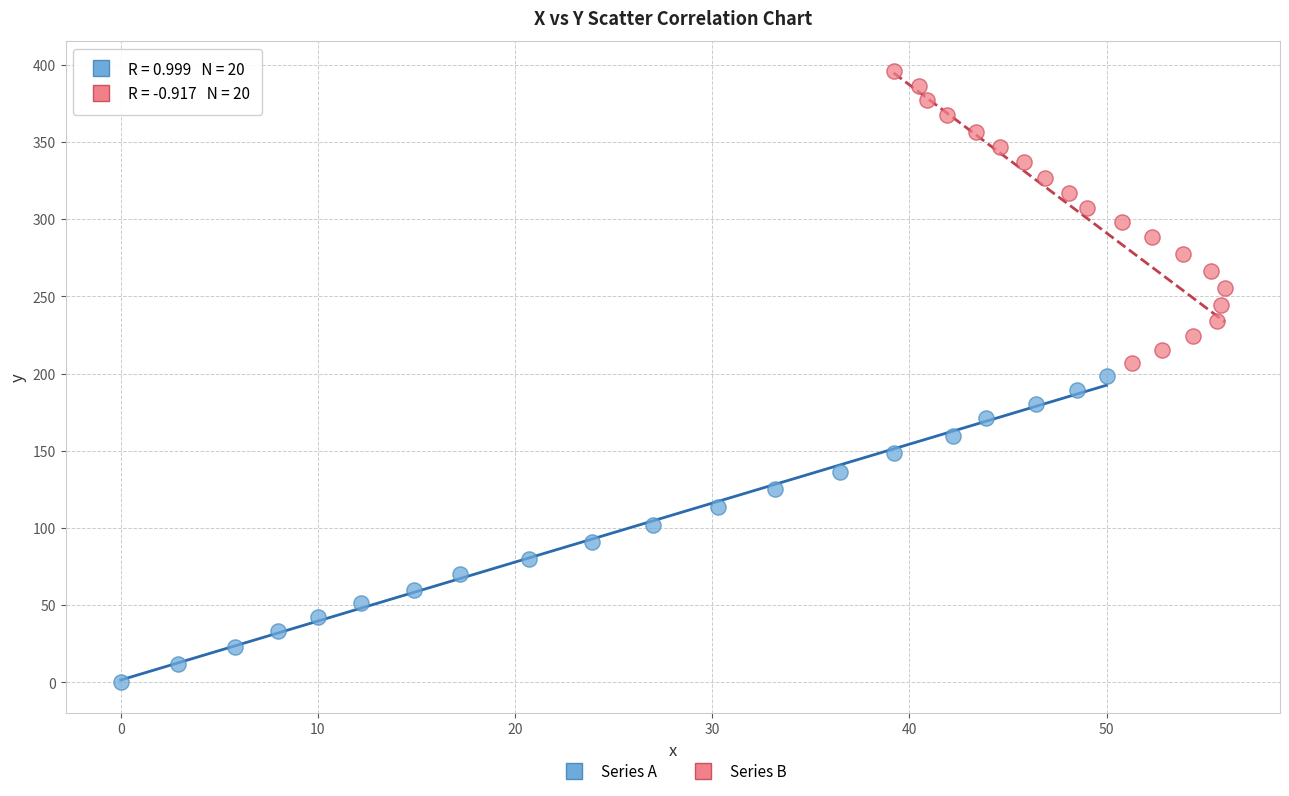

What are all the series names shown in the legend?

Series A, Series B